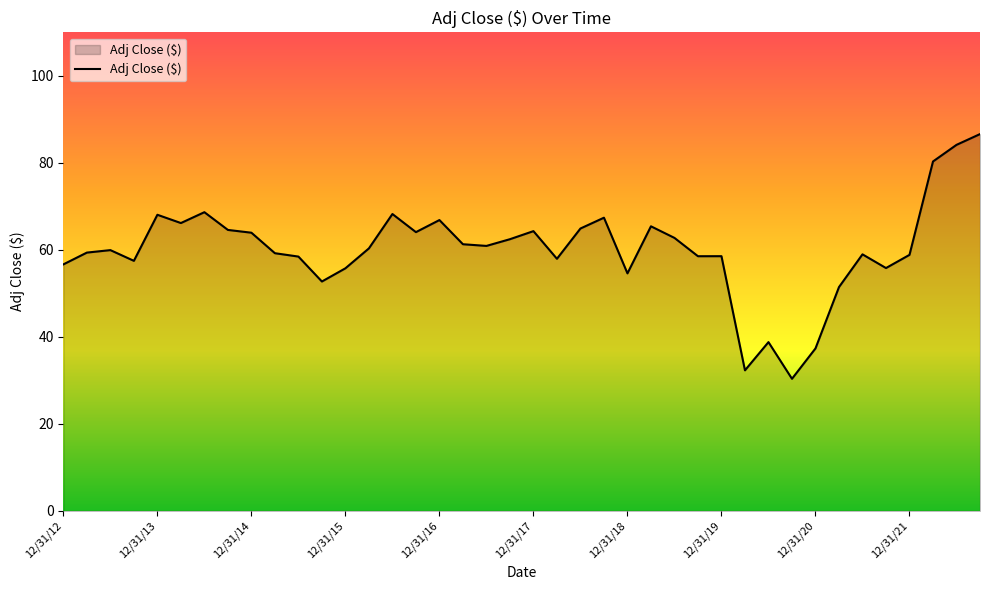

What is the maximum value shown in the chart?

86.6